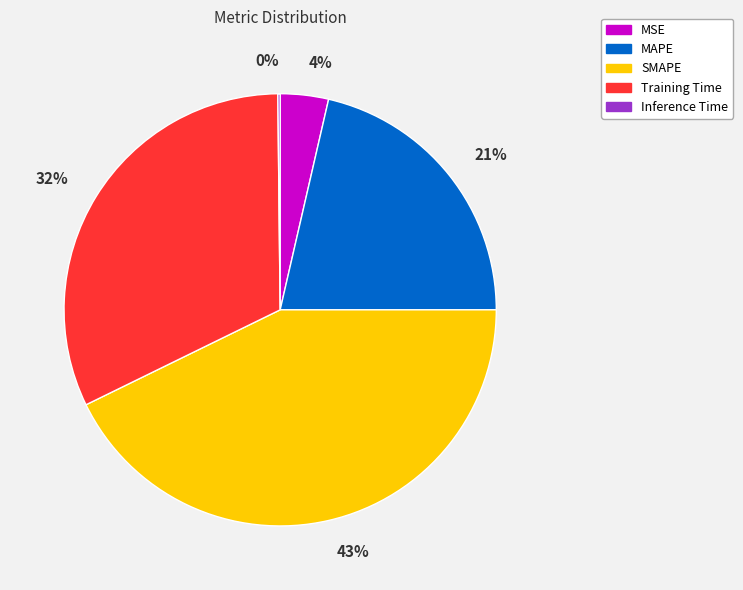

Does MAPE account for over 50% of the chart?

No